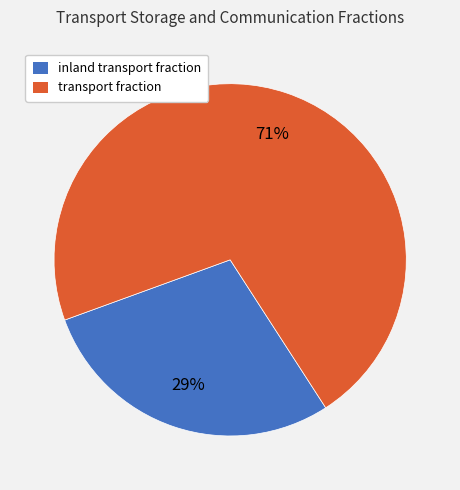

Which has a higher value, transport fraction or inland transport fraction?

transport fraction